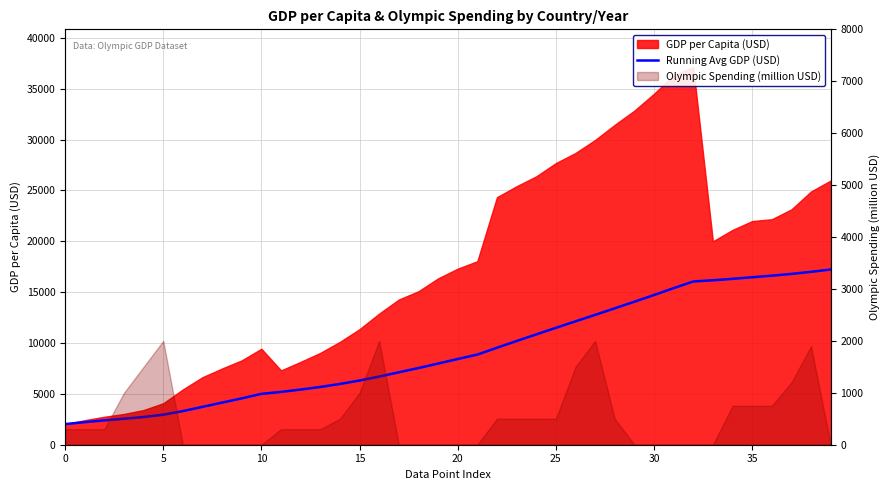

Does the chart have visible grid lines?

Yes